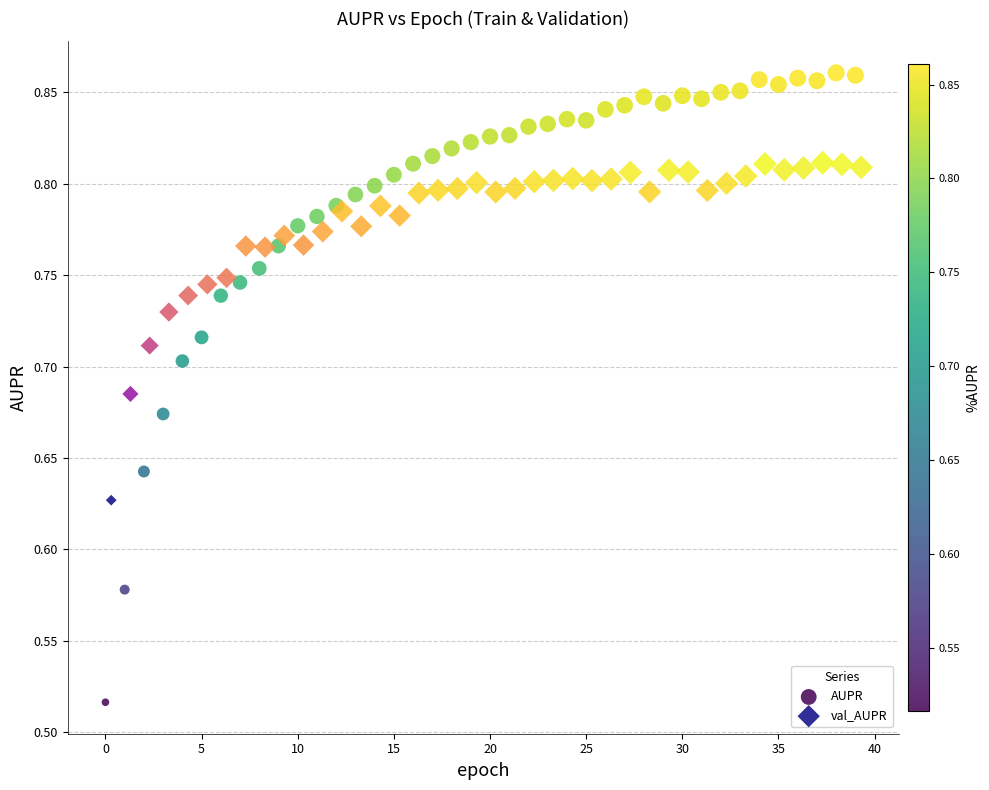

Which series has the widest spread of Y values?

AUPR